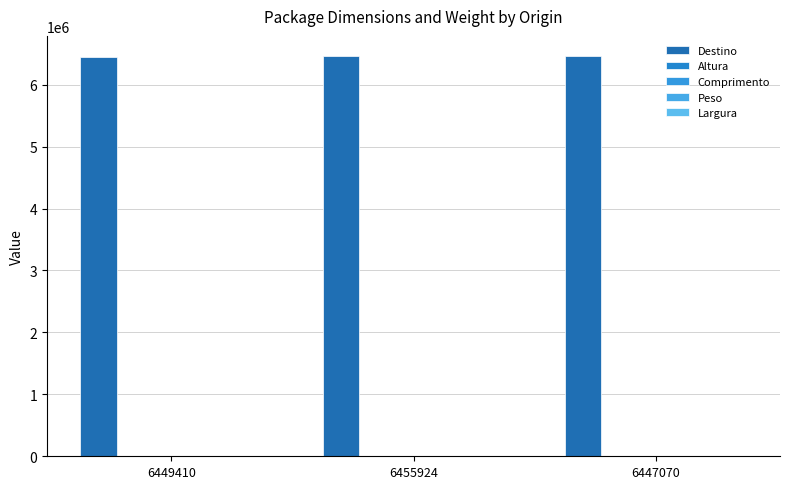

Are the bars horizontal?

No